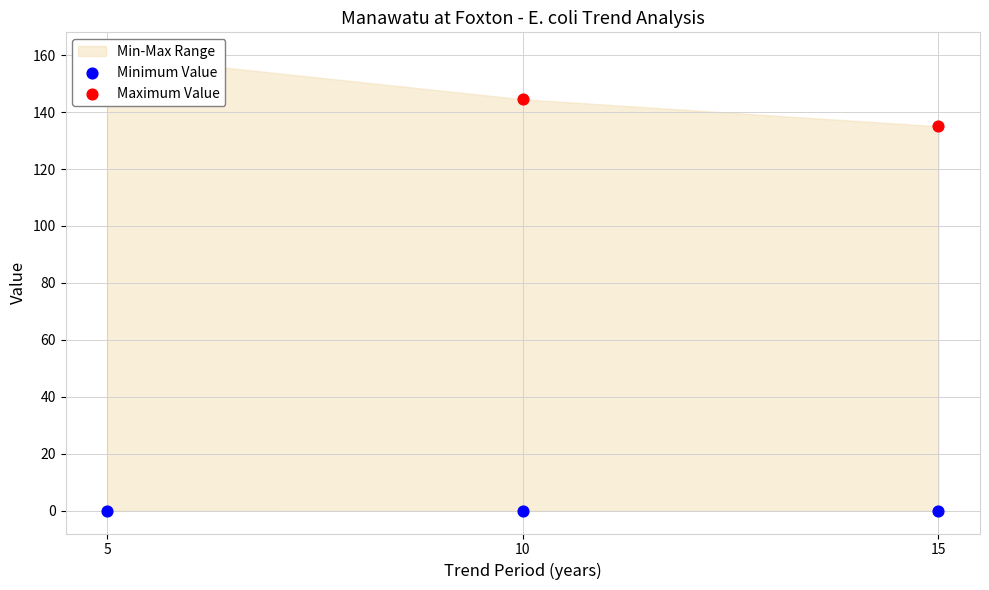

Which series has the largest total across all categories?

Maximum Value